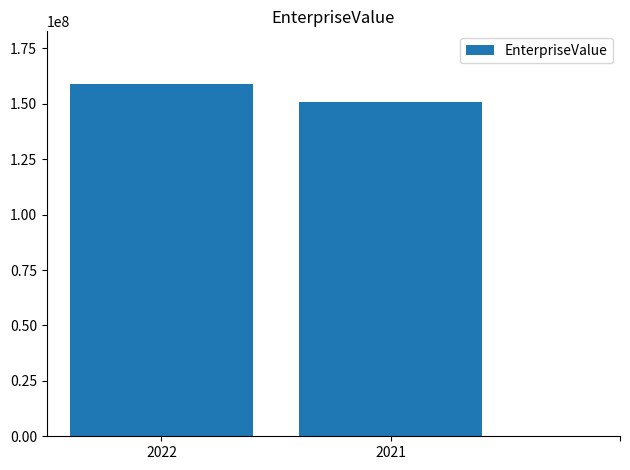

What is the sum of all values?

309553460